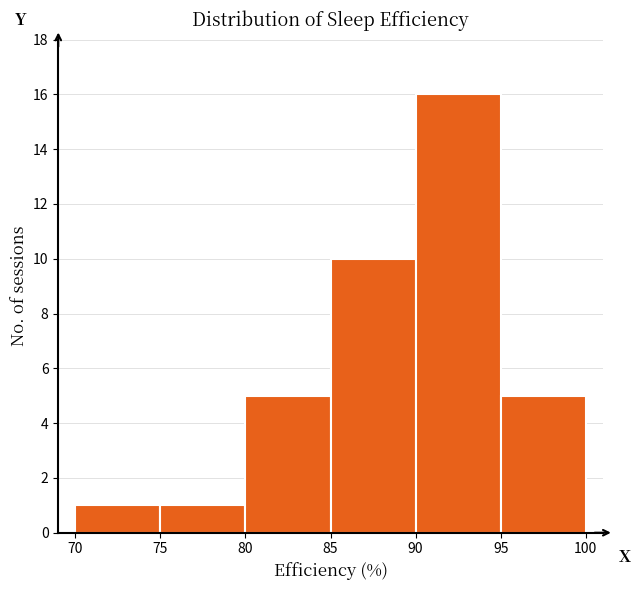

Reading left to right, list every bar in this chart as the range it spans on the x-axis followed by its height. The values are not printed on the chart, so give them approximately, as read against the axis.

70 to 75: 1
75 to 80: 1
80 to 85: 5
85 to 90: 10
90 to 95: 16
95 to 100: 5